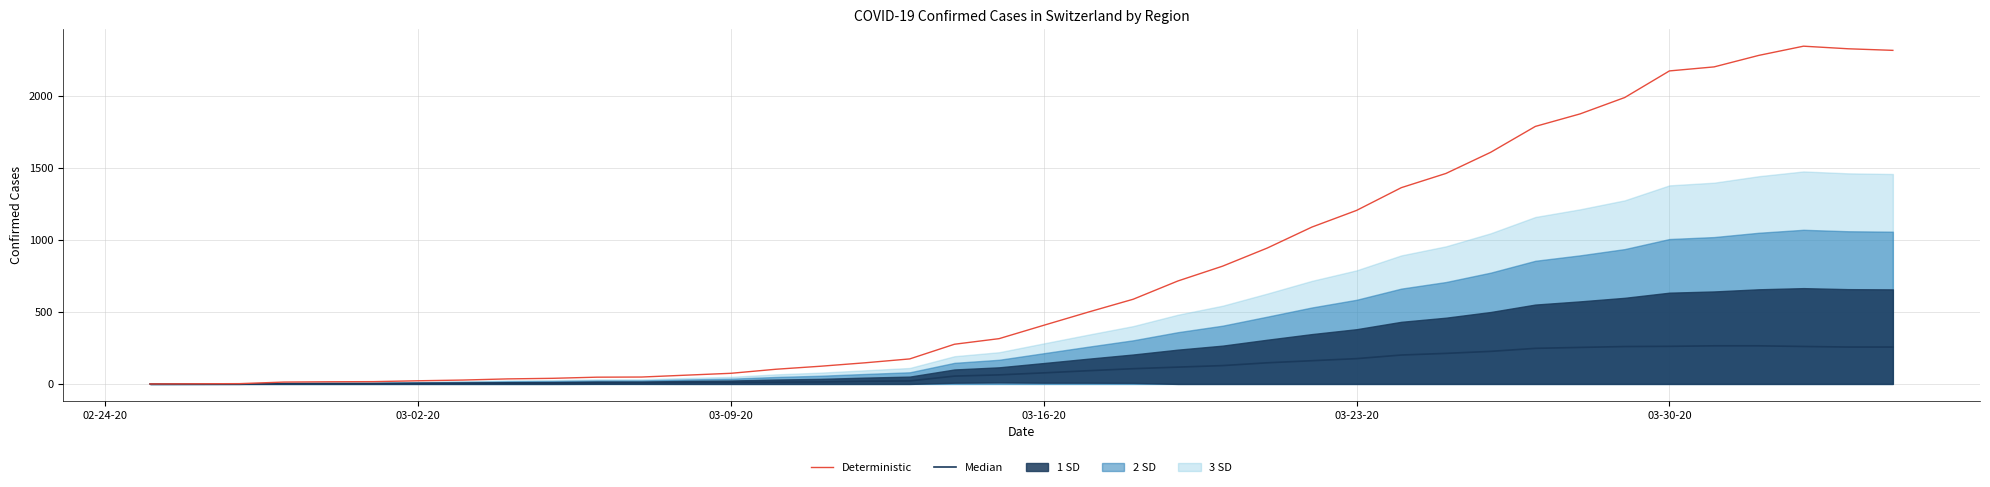

What is the value of the Median point at the 15th from the left?

12.5